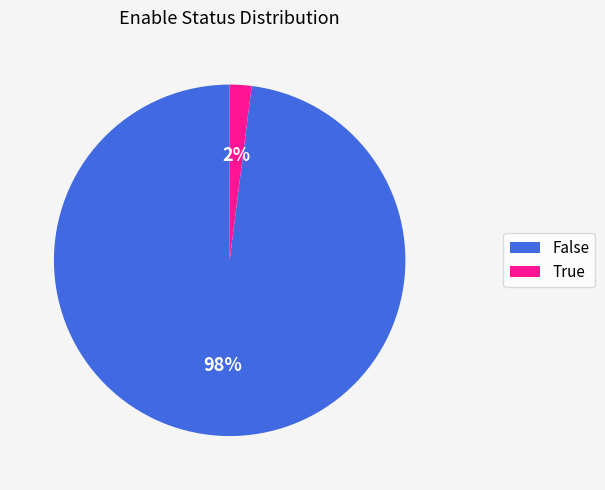

The True slice represents 2% of the pie. True or false?

True